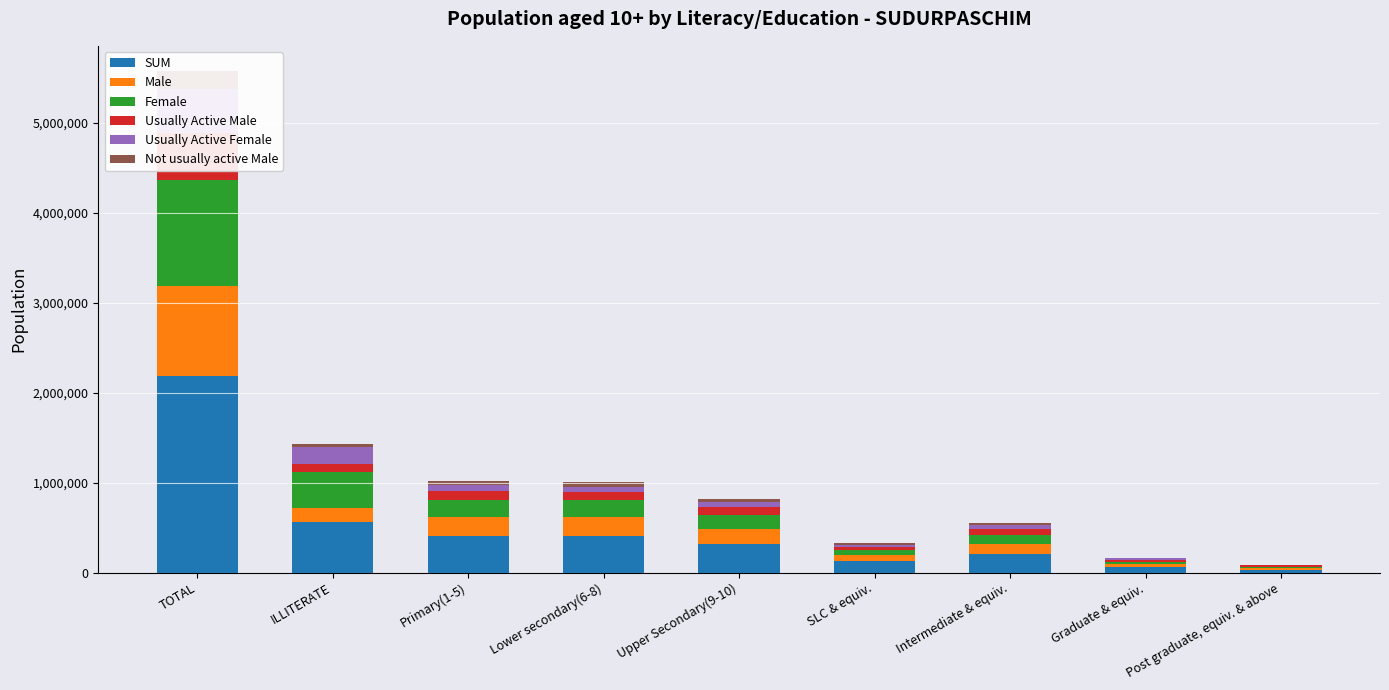

How many bars are there in total?

54